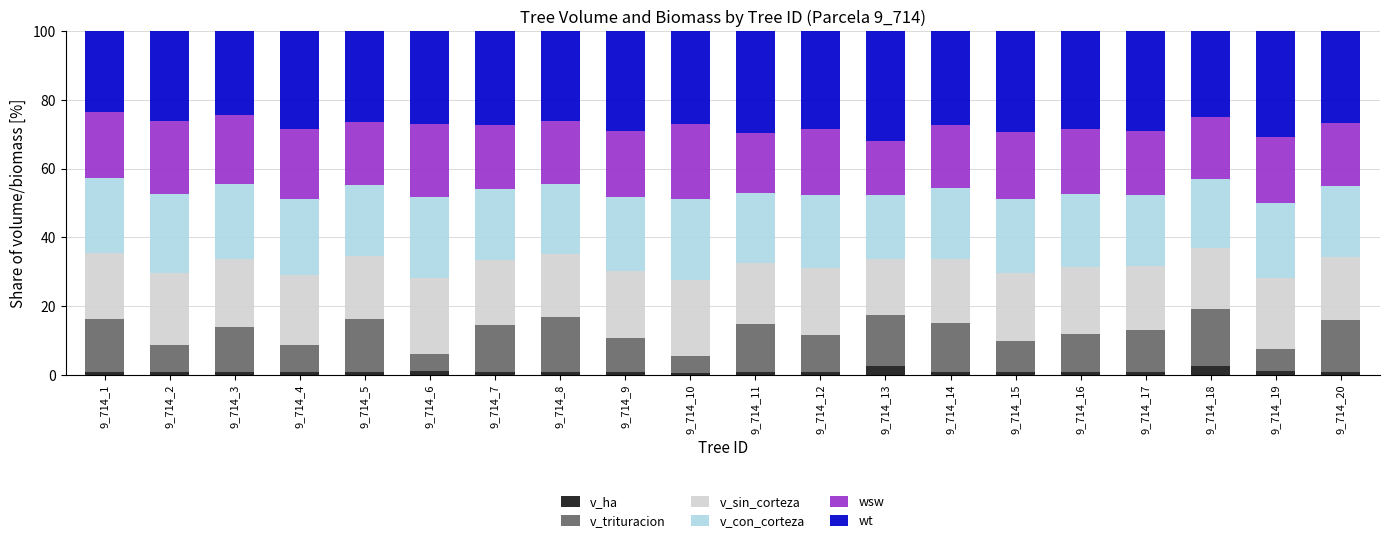

What is the average value of the v_ha series?

0.9